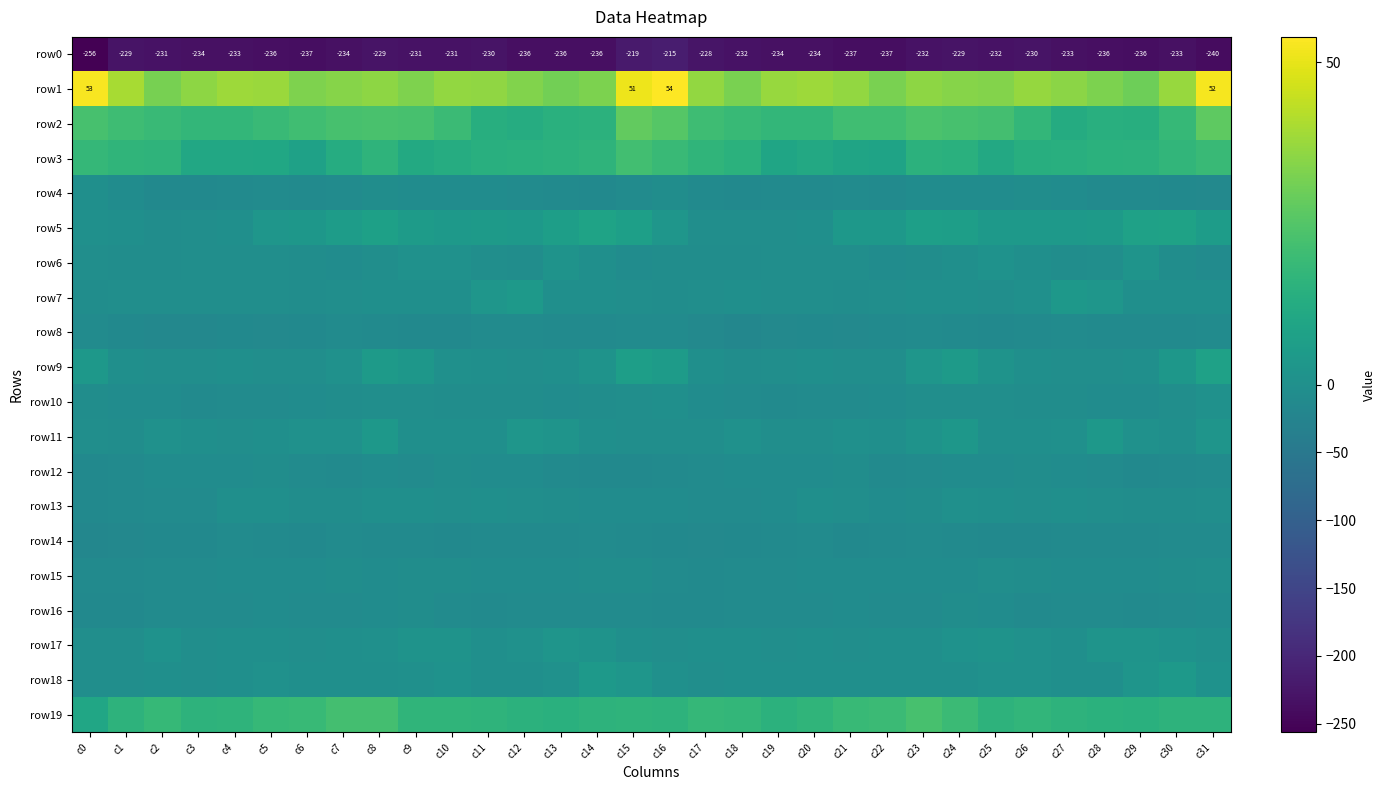

The value of row17 at c2 is 0.8. True or false?

False